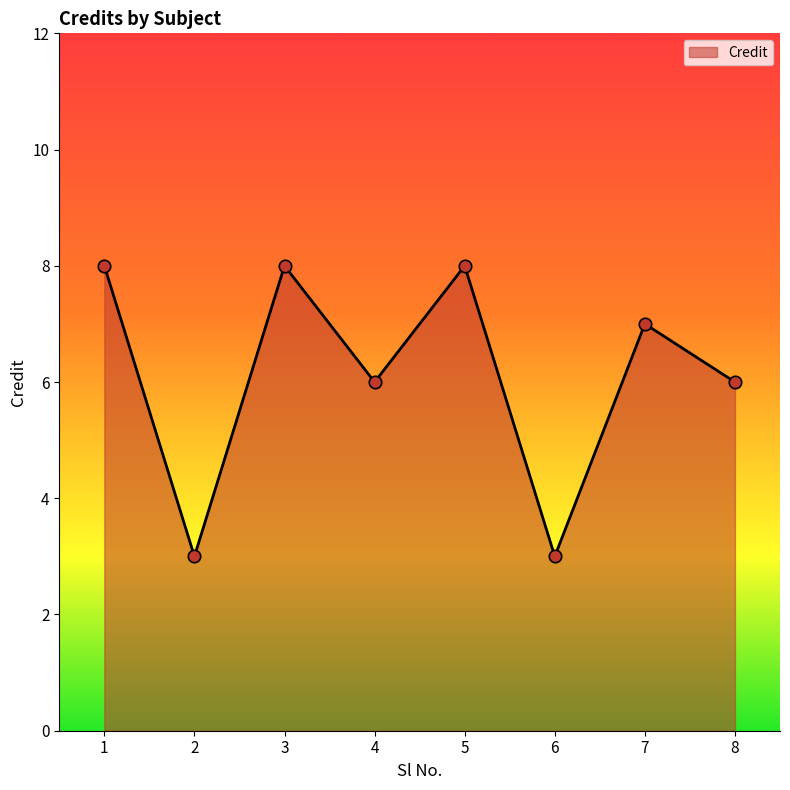

What is the change in value from 1 to 2?

-5